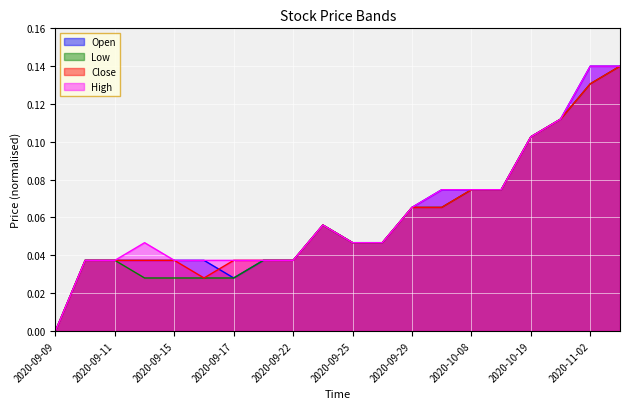

What position from the left is 2020-10-22?

18